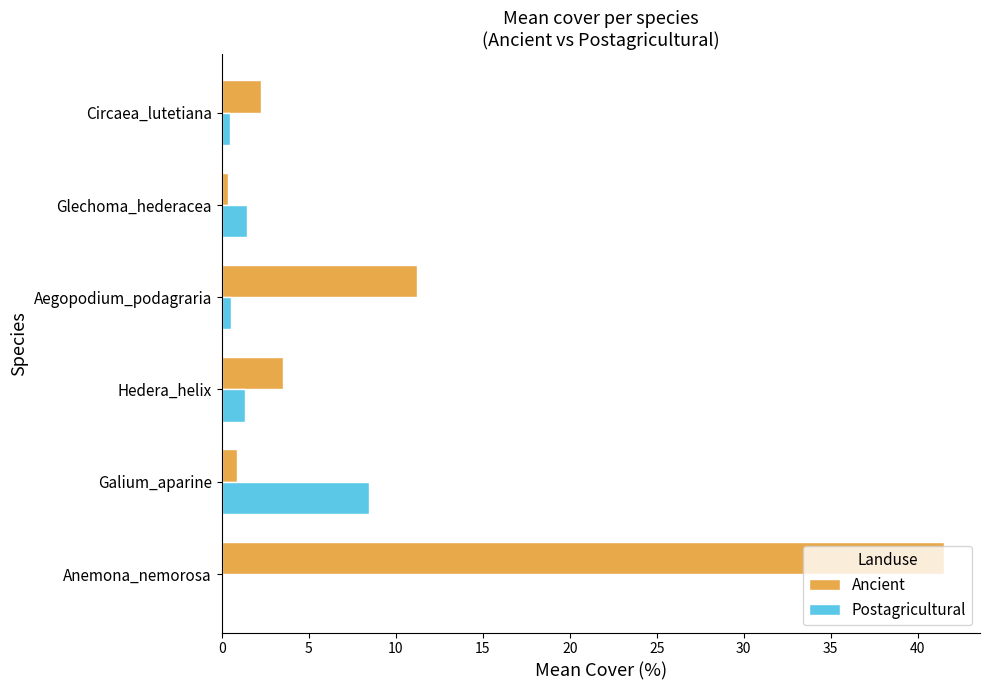

How many values in the Postagricultural series exceed 1?

3